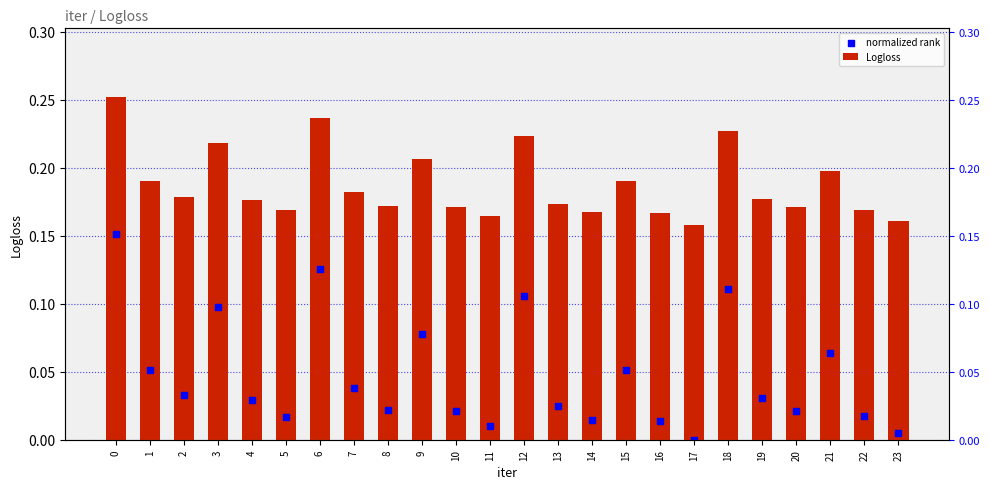

Which series contains the highest Y value?

Logloss